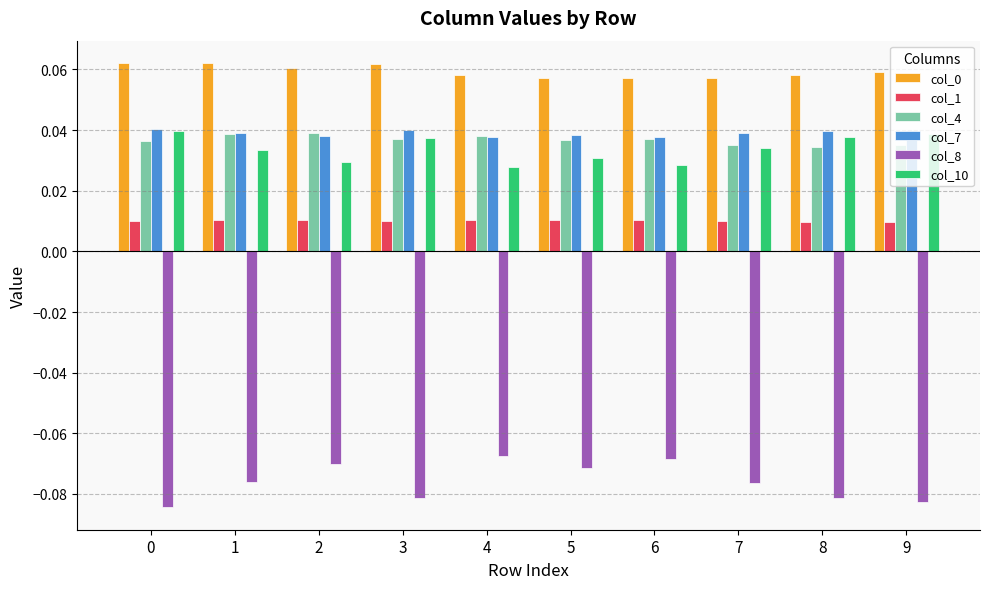

At how many categories does at least one series exceed 0?

10